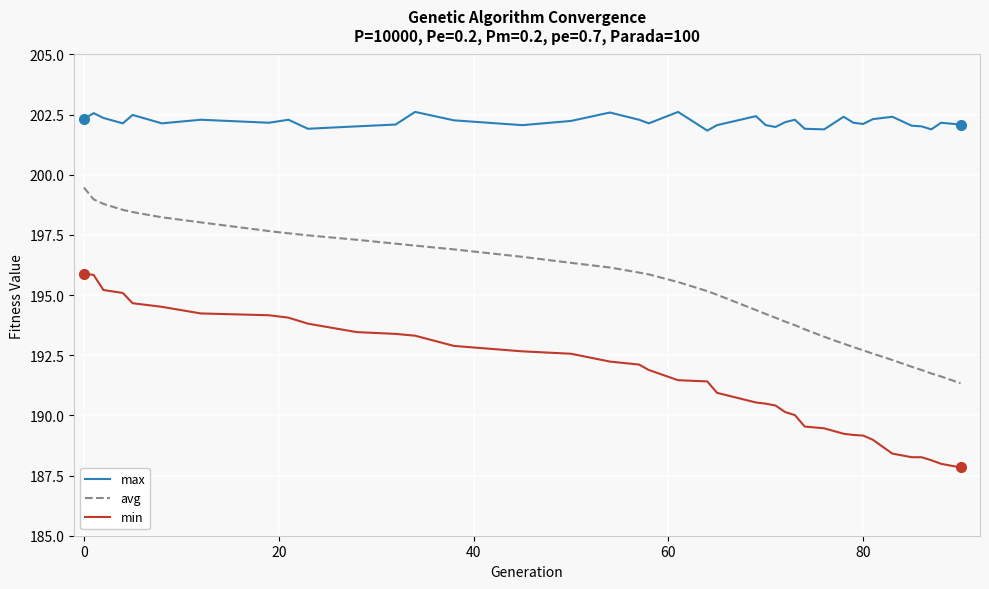

True or false: avg and max cross at least once.

False